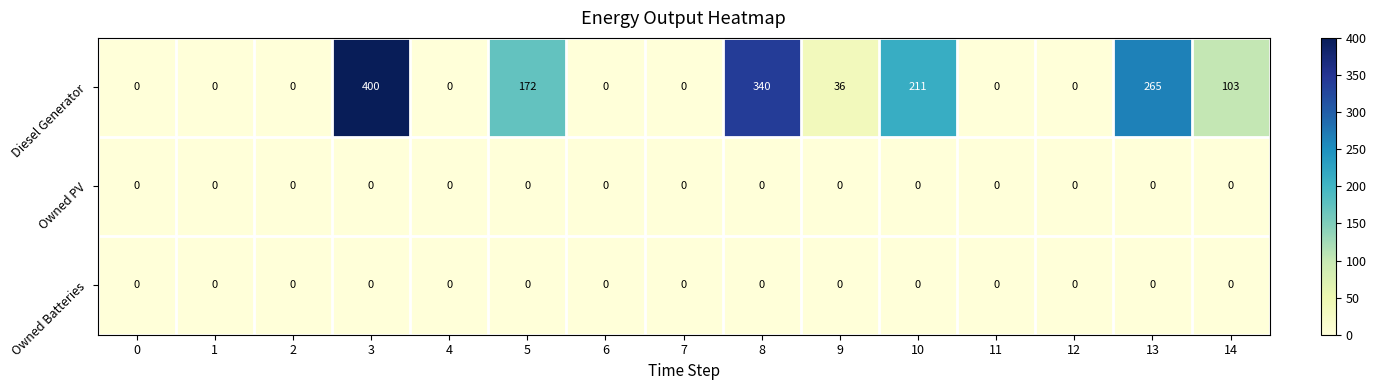

True or false: Diesel Generator has a value of 0 at 6.

True